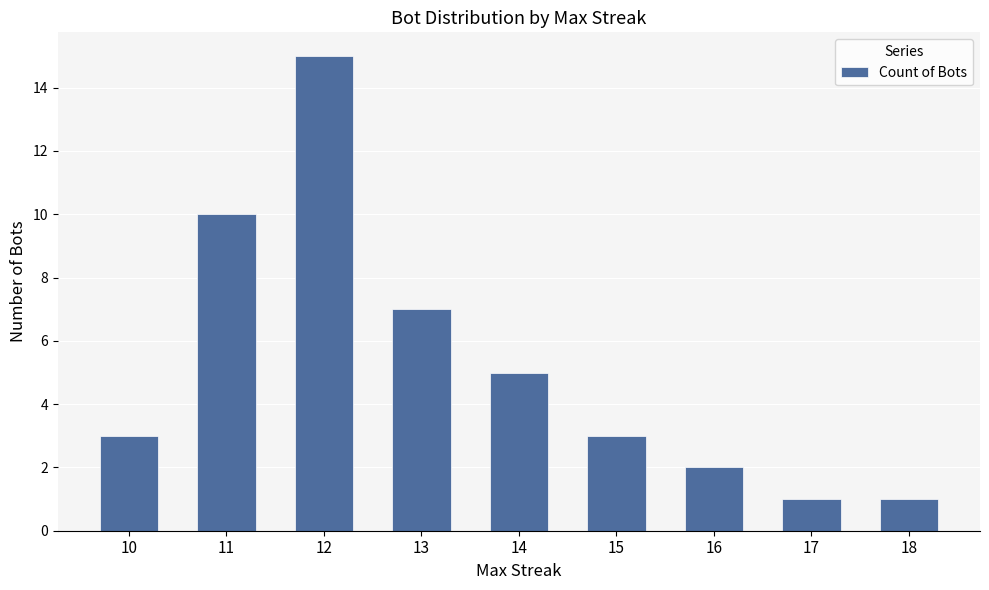

How many bars are there in total?

9